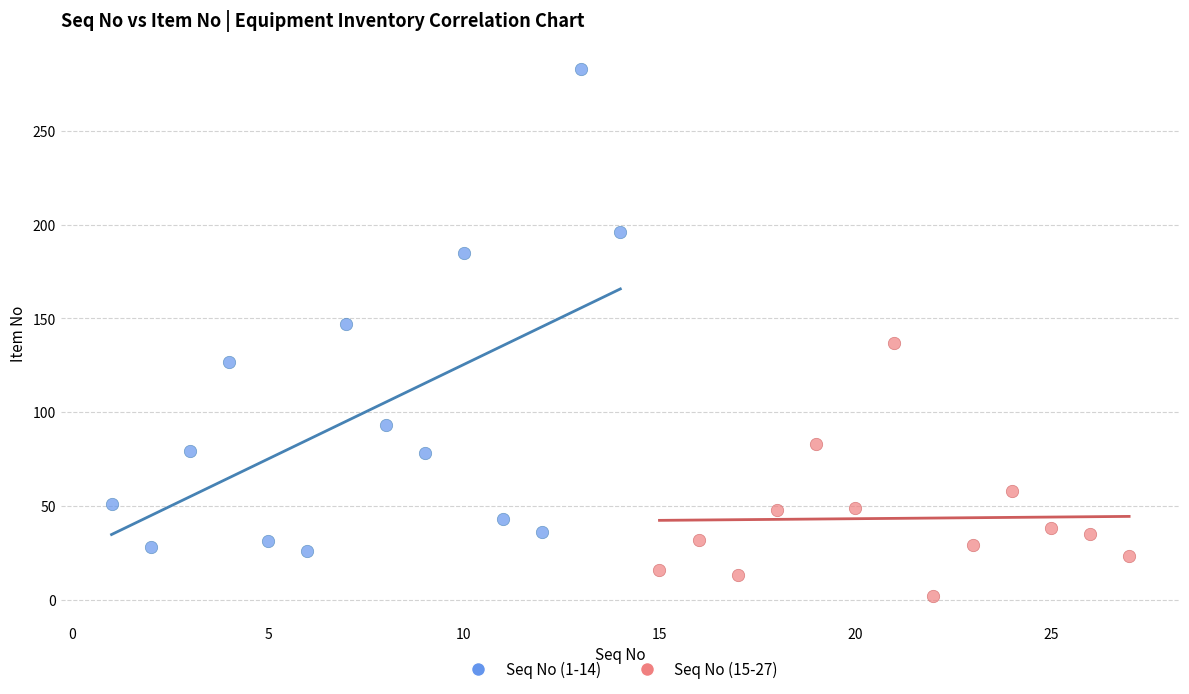

Which series has the largest Y range (max minus min)?

Seq No (1-14)